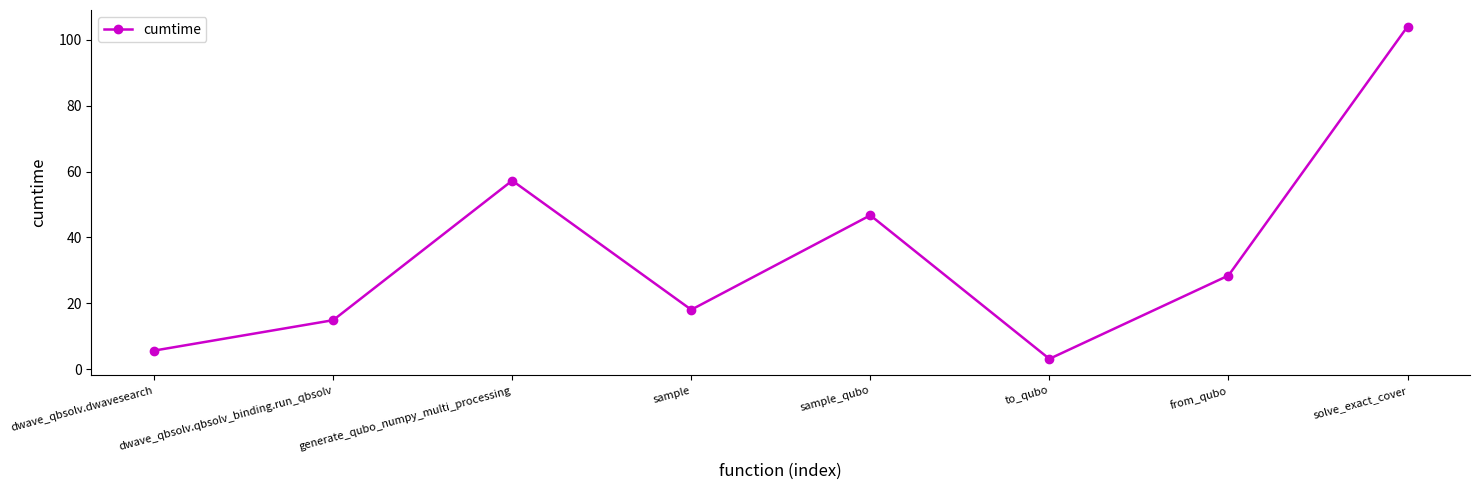

Rank the categories by value from lowest to highest.

to_qubo, dwave_qbsolv.dwavesearch, dwave_qbsolv.qbsolv_binding.run_qbsolv, sample, from_qubo, sample_qubo, generate_qubo_numpy_multi_processing, solve_exact_cover